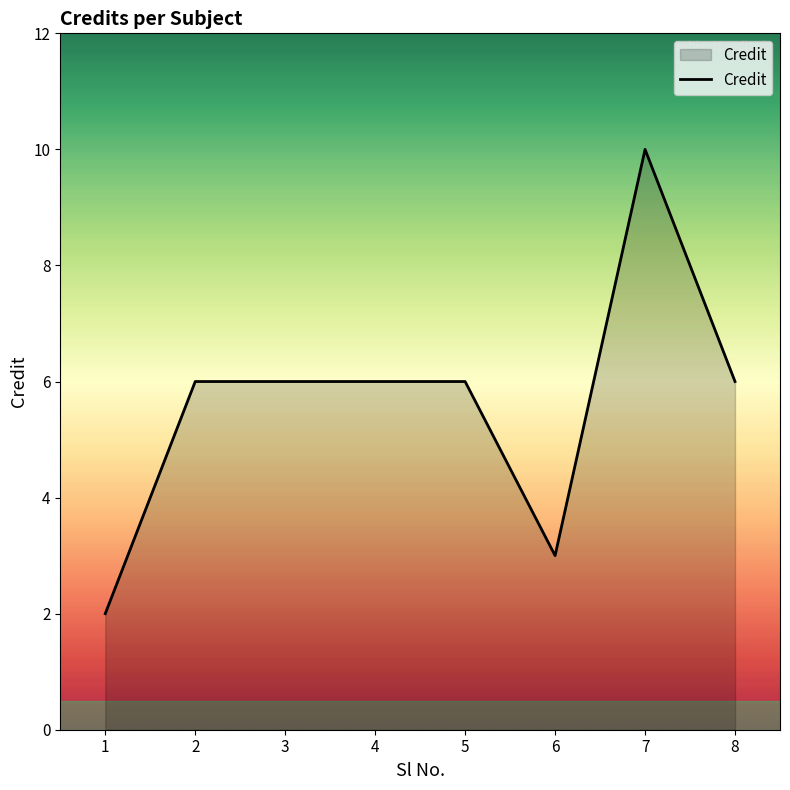

What is the change in value from 7 to 8?

-4